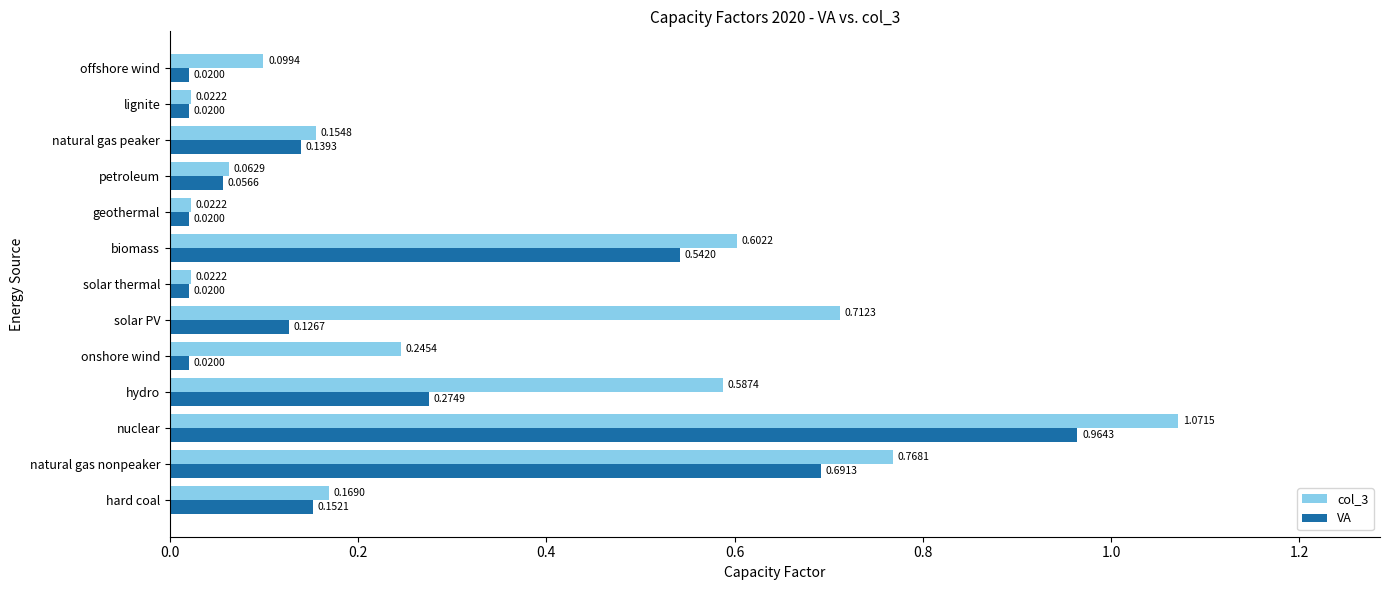

What is the sum of all VA values?

3.0